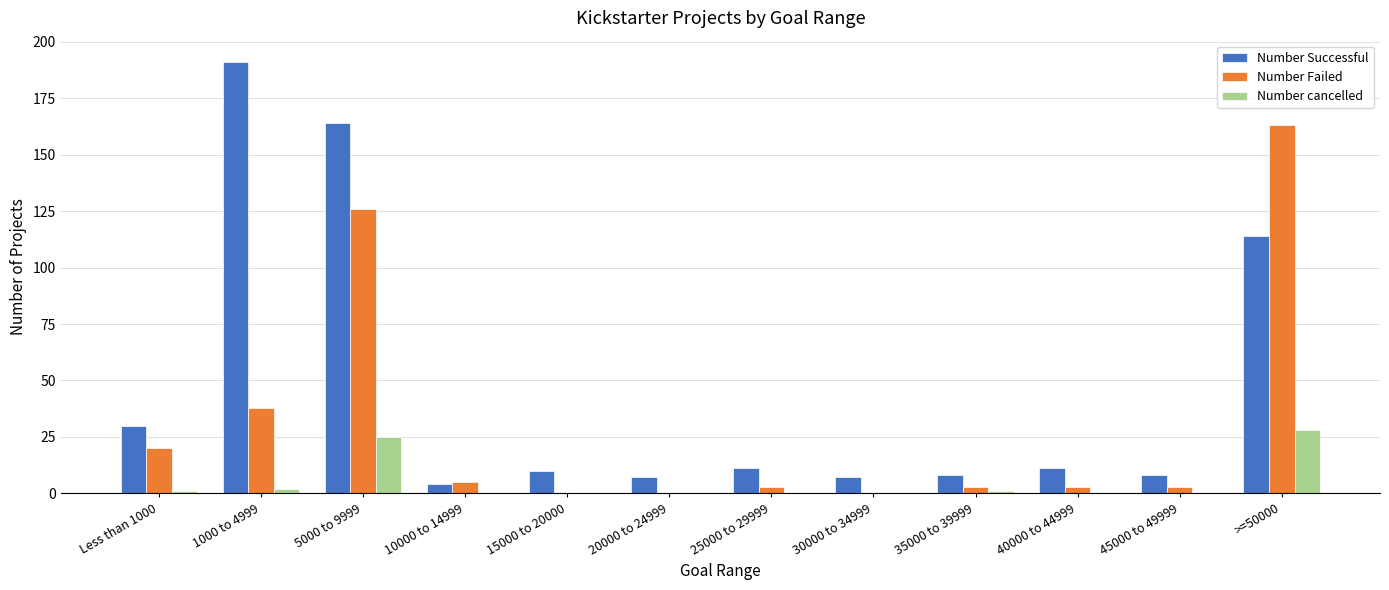

What is the sum of all Number Successful values?

565